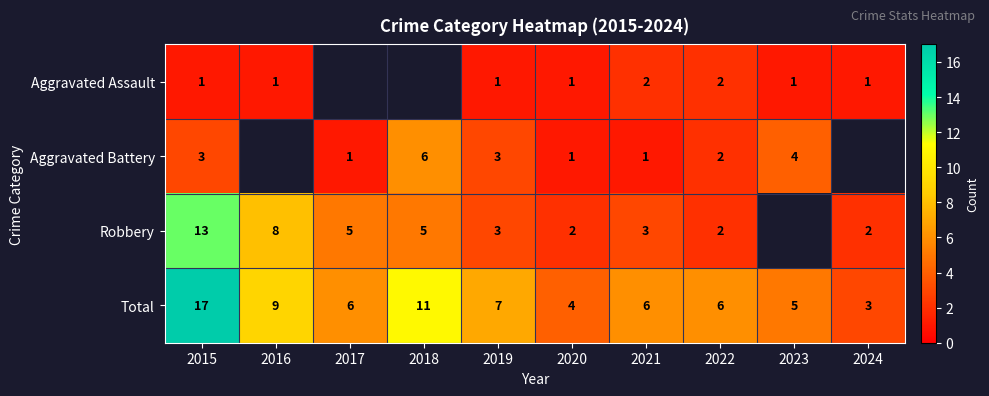

Is the value of Aggravated Battery at 2017 greater than the value of Robbery at 2019?

No